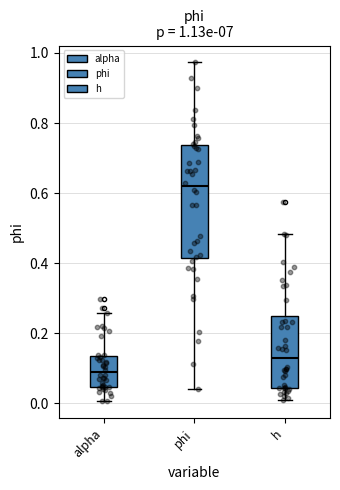

Which box's median line is the lowest?

alpha